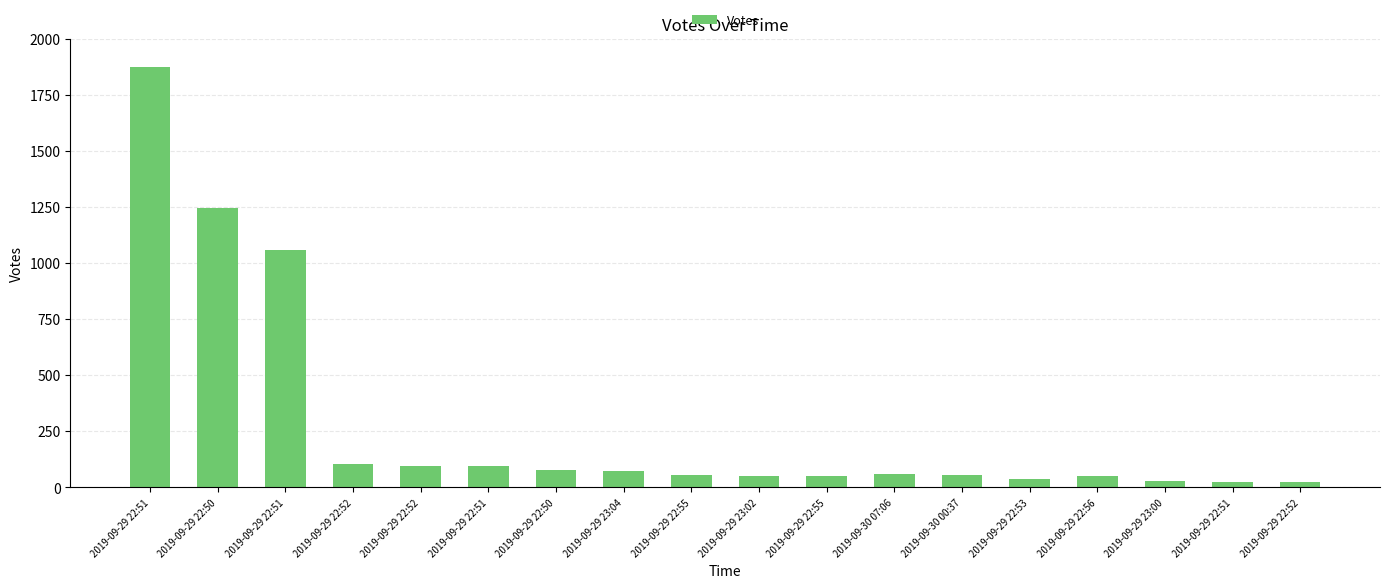

Does the chart contain stacked bars?

No